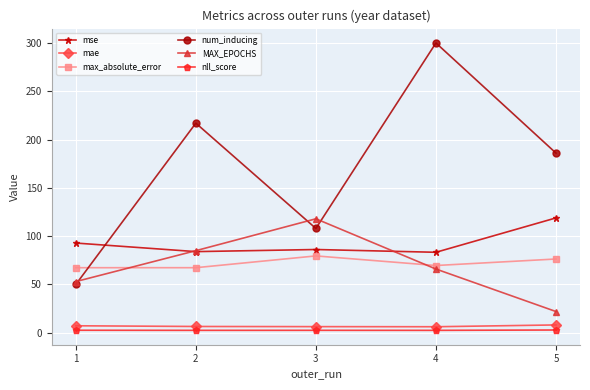

What is the value of the mse point at the 4th from the left?

83.3